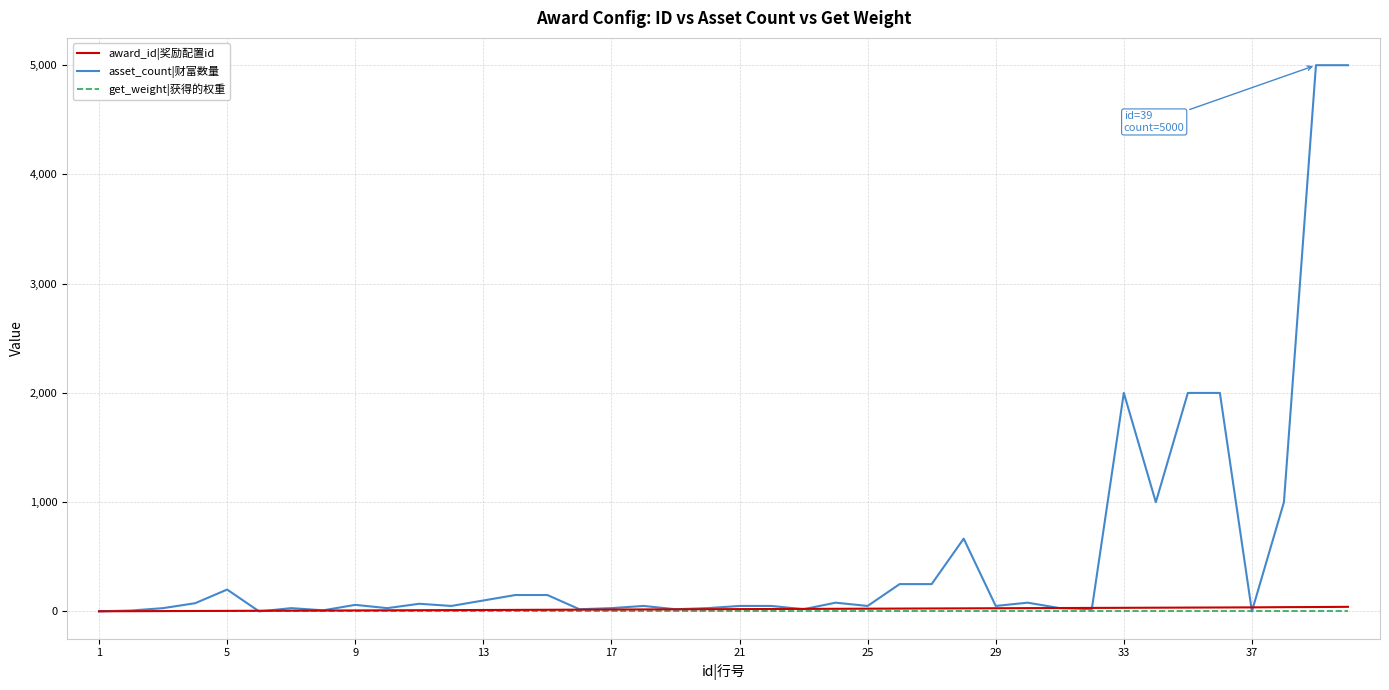

What is the maximum value shown in the chart?

5000